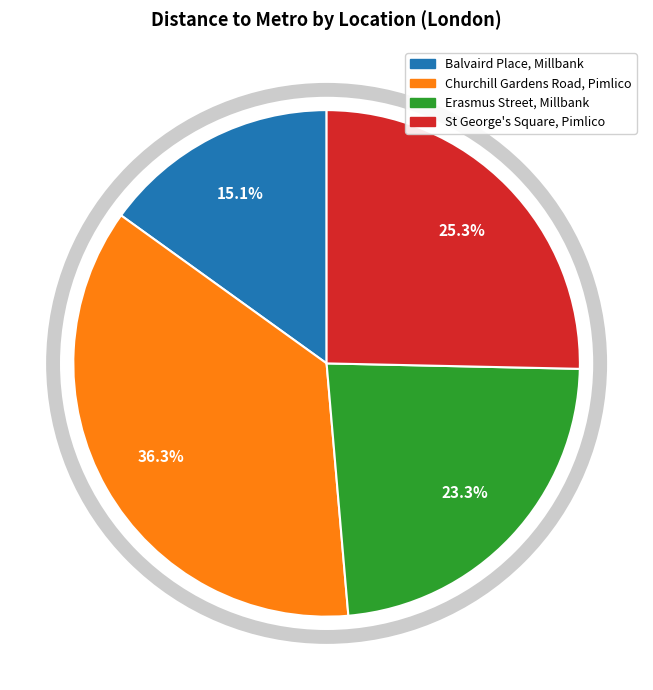

Do Erasmus Street, Millbank and Balvaird Place, Millbank together represent more than half of the pie?

No